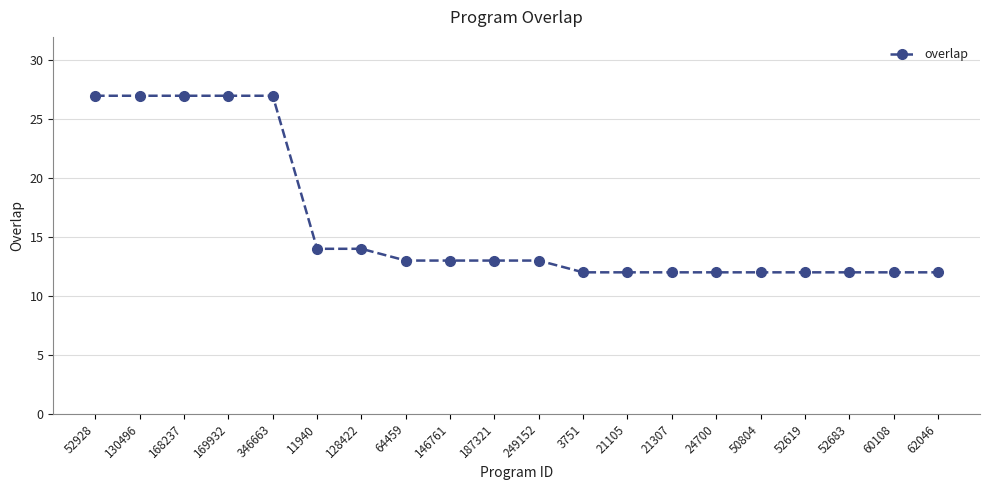

What is the difference between the maximum and minimum values?

15